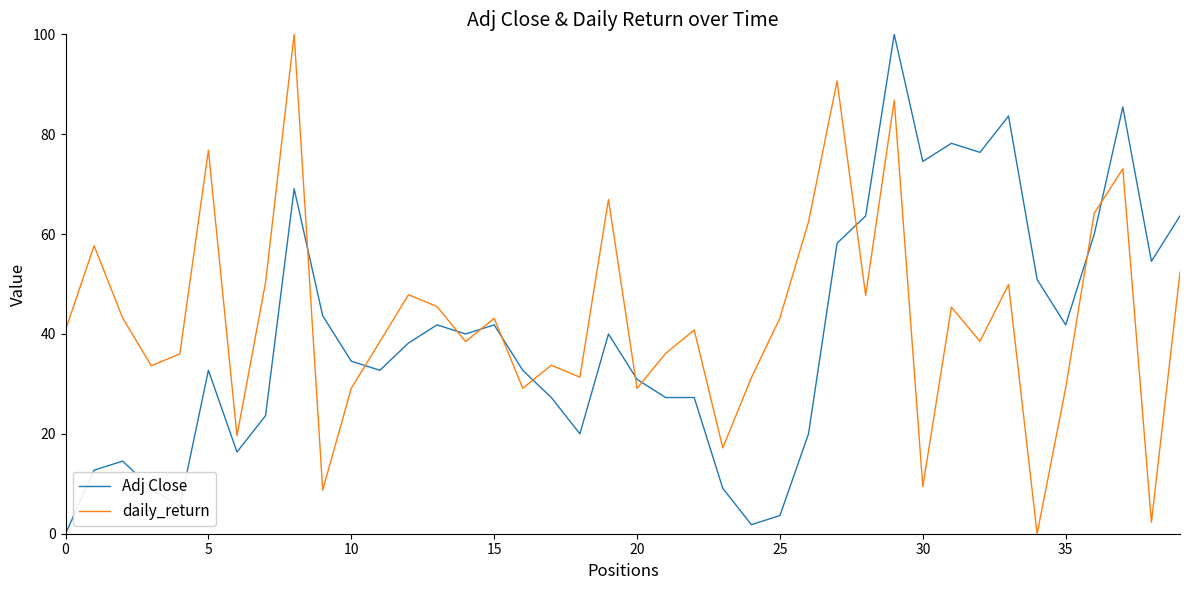

True or false: daily_return and Adj Close cross at least once.

True